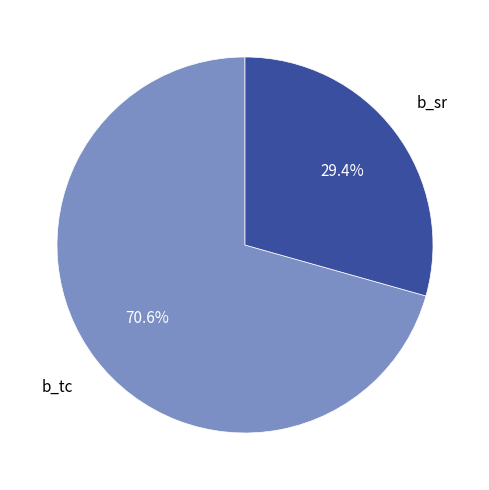

How many segments does this pie chart have?

2